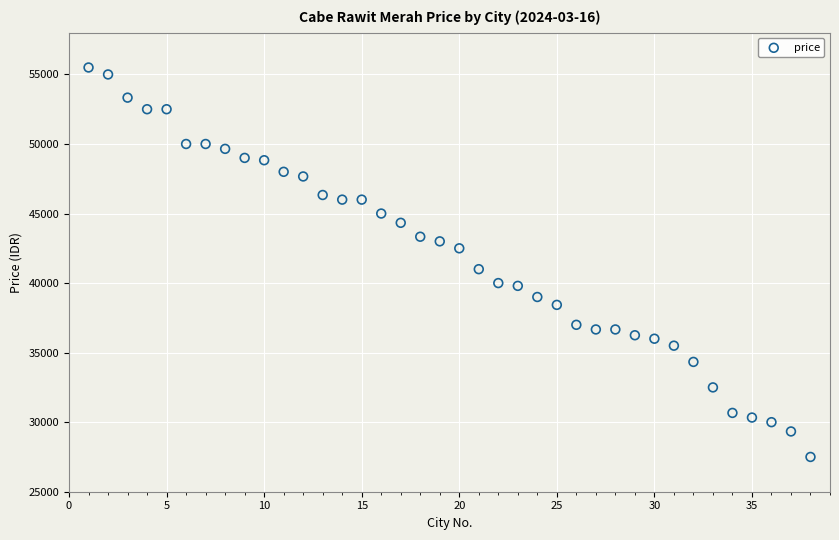

What is the range of Y values (max minus min)?

28000